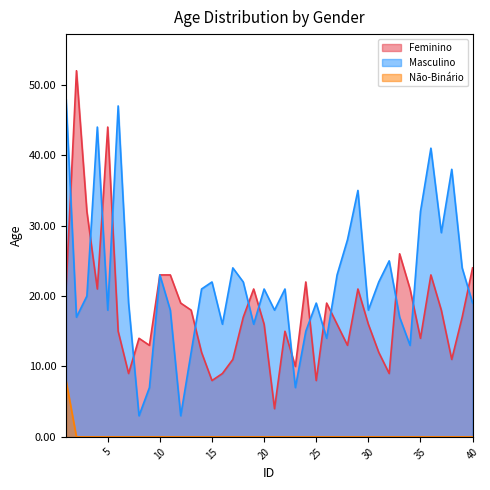

Where is the first local maximum for Masculino?

4